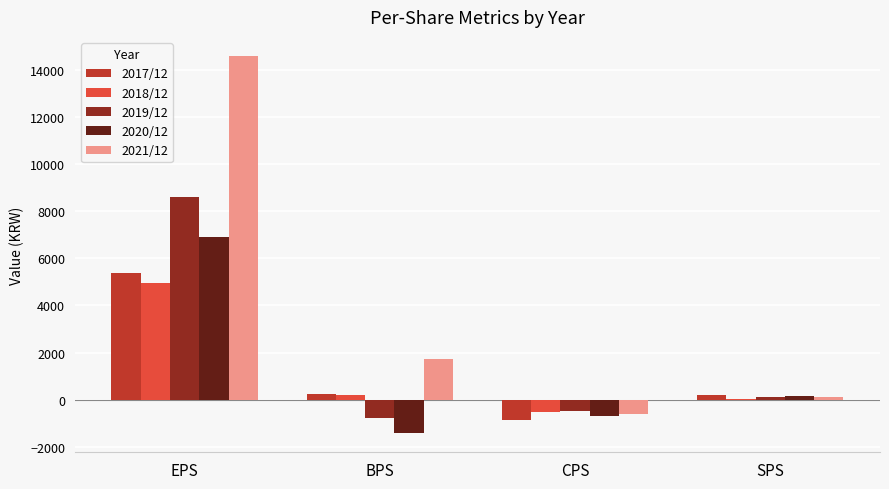

Which category has the highest value across all series?

EPS